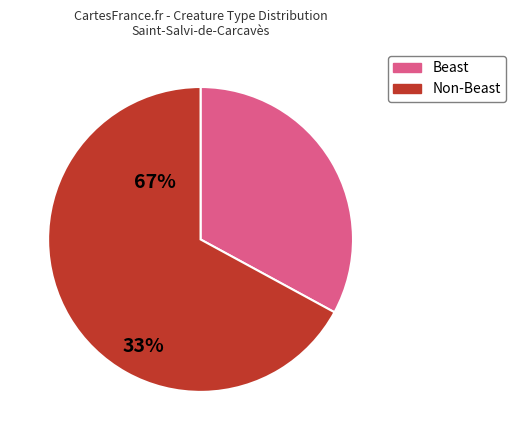

Rank the categories by value from highest to lowest.

Non-Beast, Beast